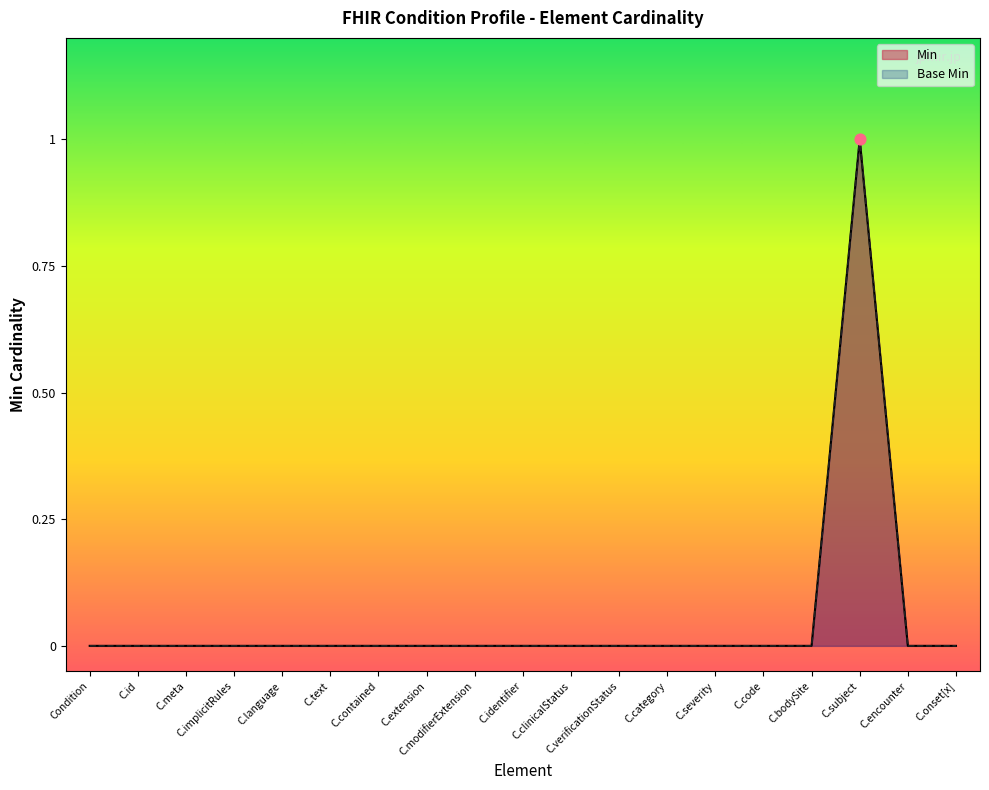

At which category is the sum across all series the highest?

C.subject